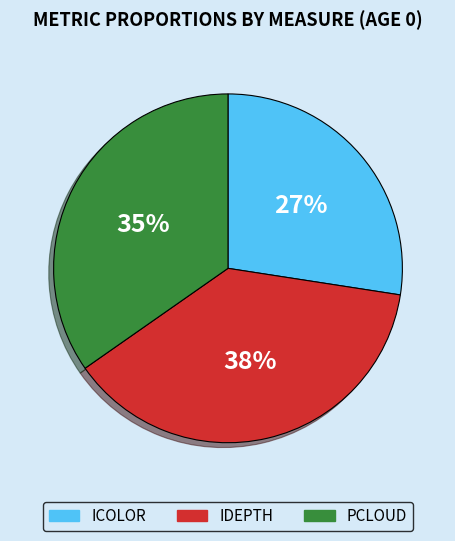

Which slice is the smallest?

ICOLOR